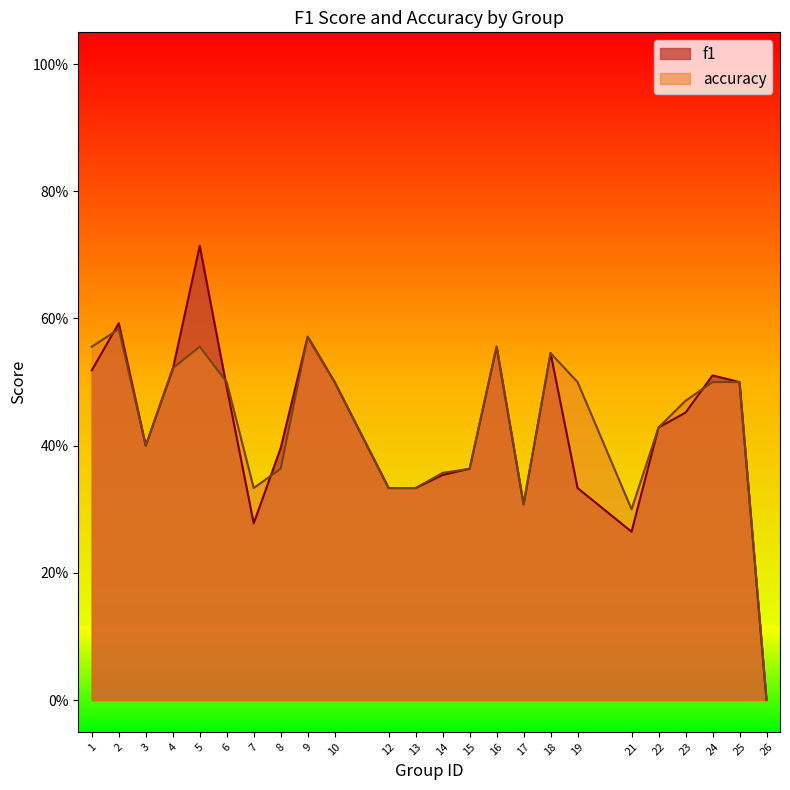

Count the number of data series in this chart.

2